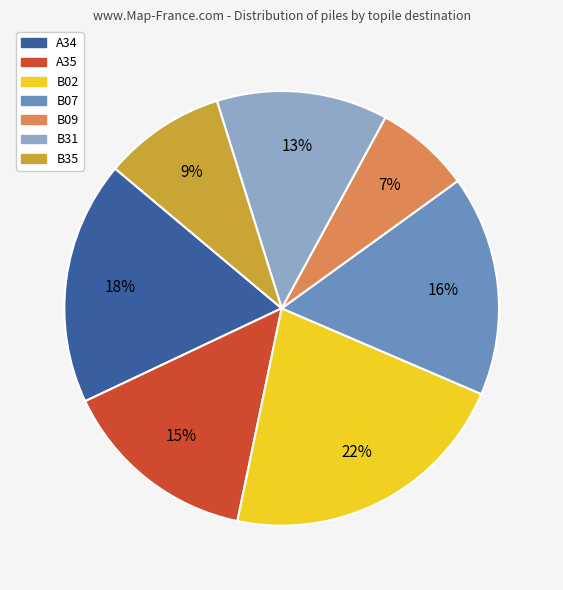

True or false: B35 accounts for 1% of the total.

False